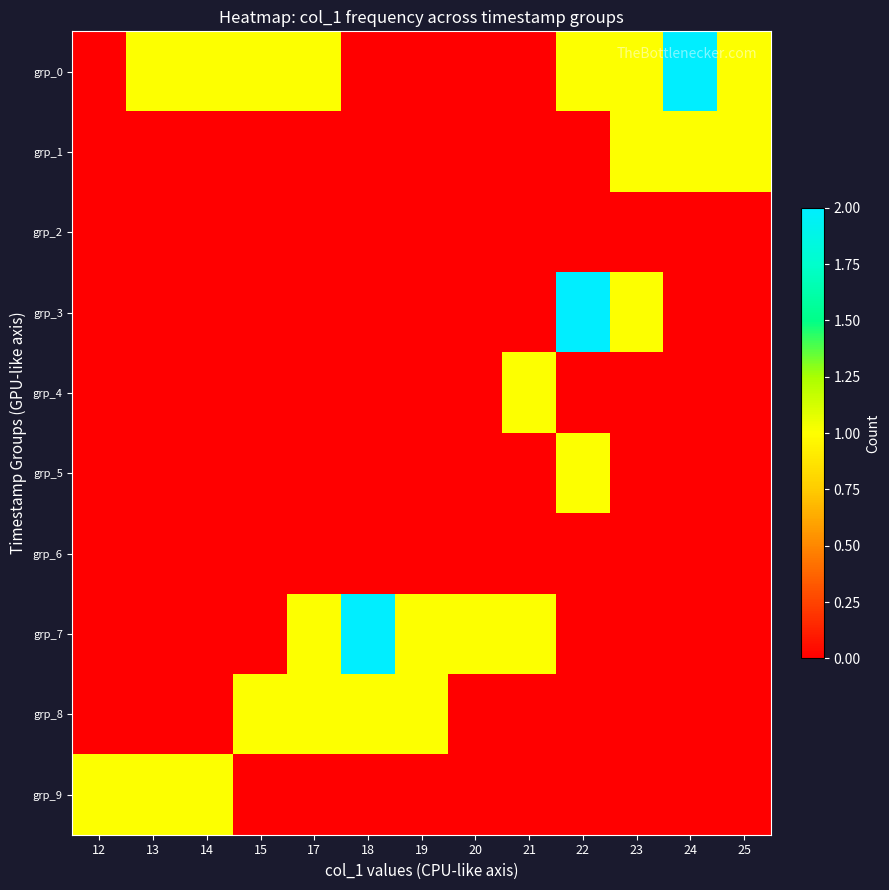

Which series changed the most between 22 and 24?

grp_3